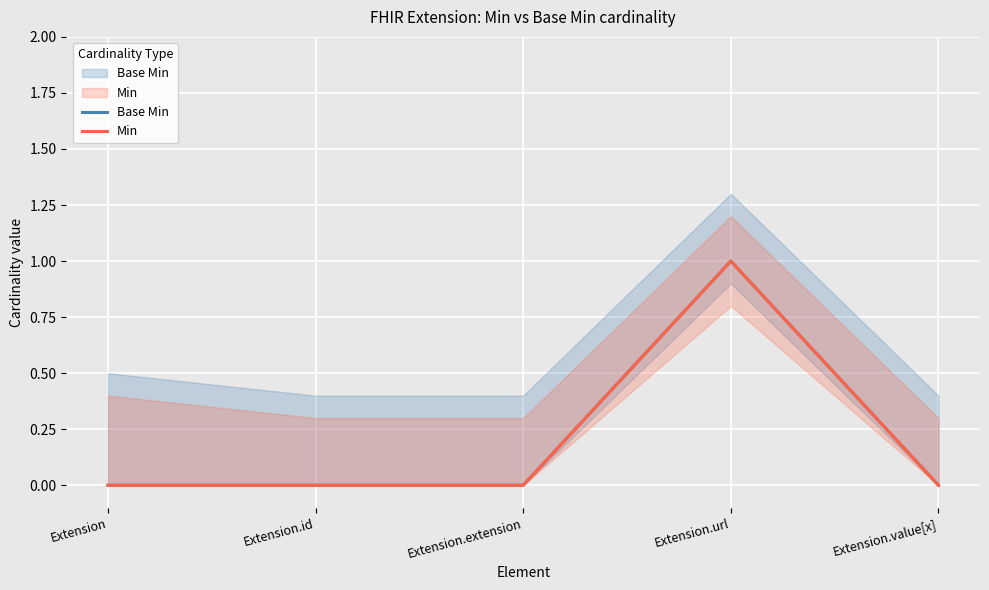

At which category does the chart reach its minimum across all series?

Extension